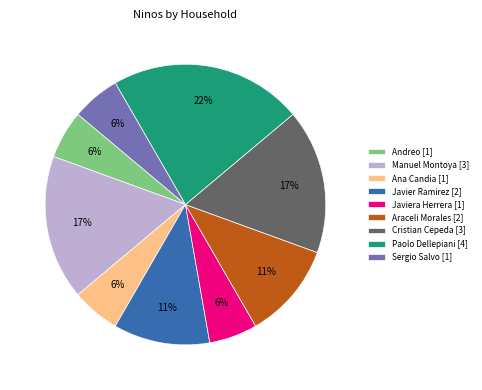

Which has a higher value, Cristian Cepeda [3] or Andreo [1]?

Cristian Cepeda [3]